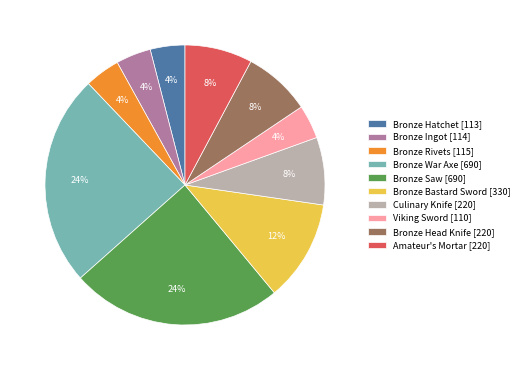

What is the ratio of the value at Bronze Hatchet [113] to the value at Bronze Rivets [115]?

1.0